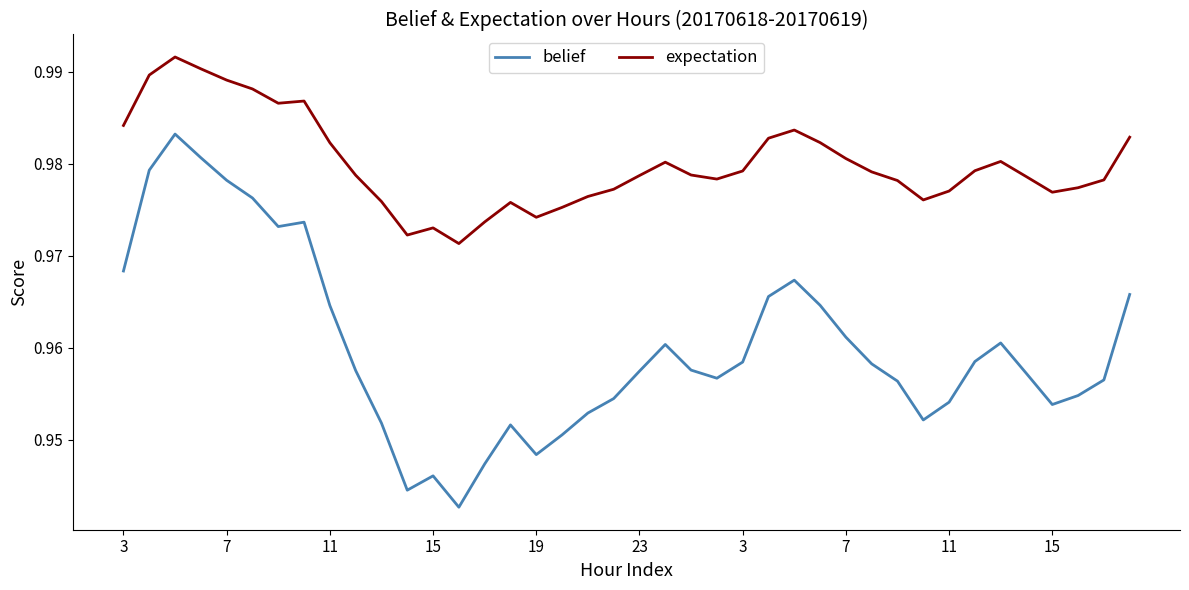

Which series has the largest total across all categories?

expectation